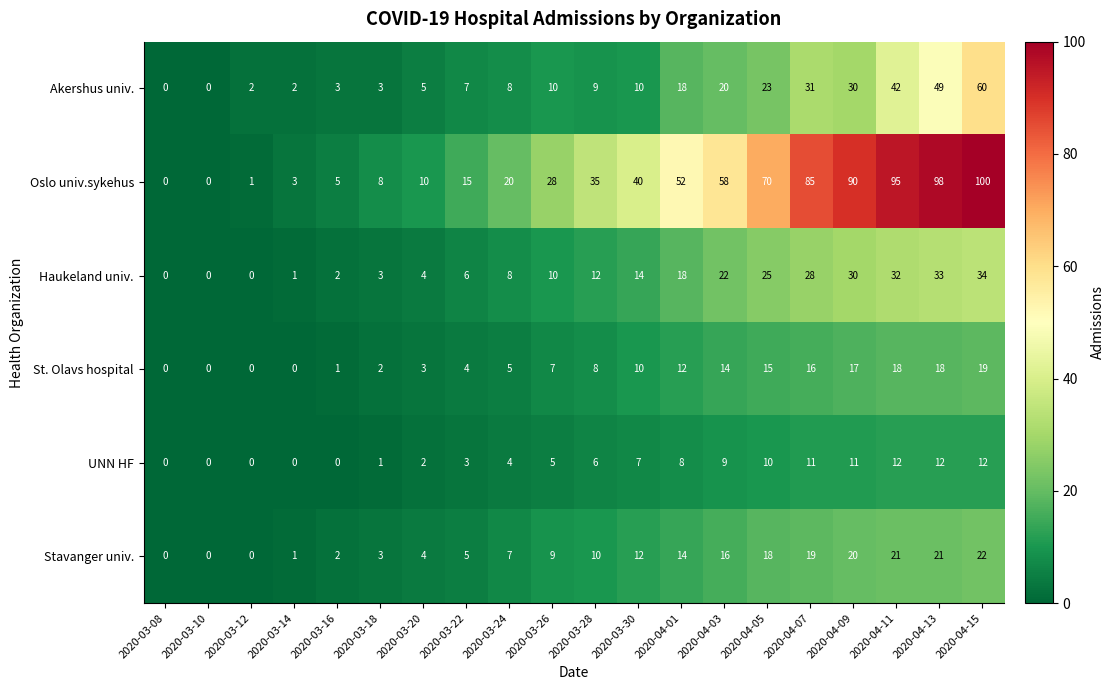

What is the sum of all Oslo univ.sykehus values?

813